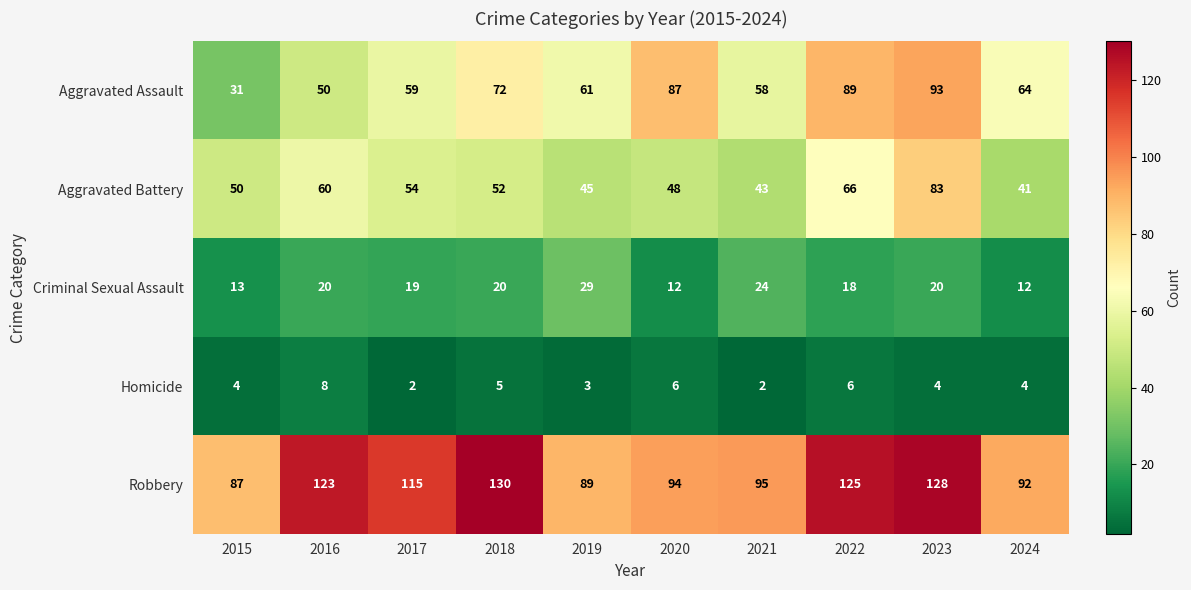

True or false: Aggravated Assault has a value of 61 at 2019.

True